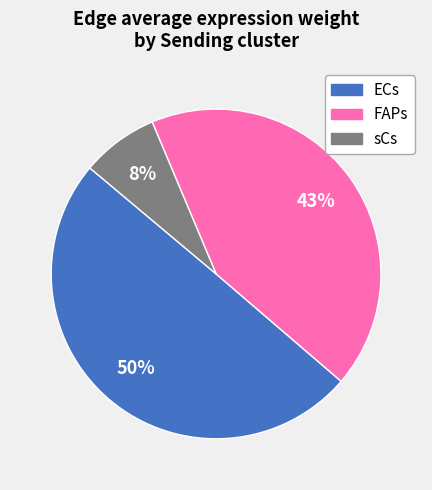

How many slices are in this pie chart?

3